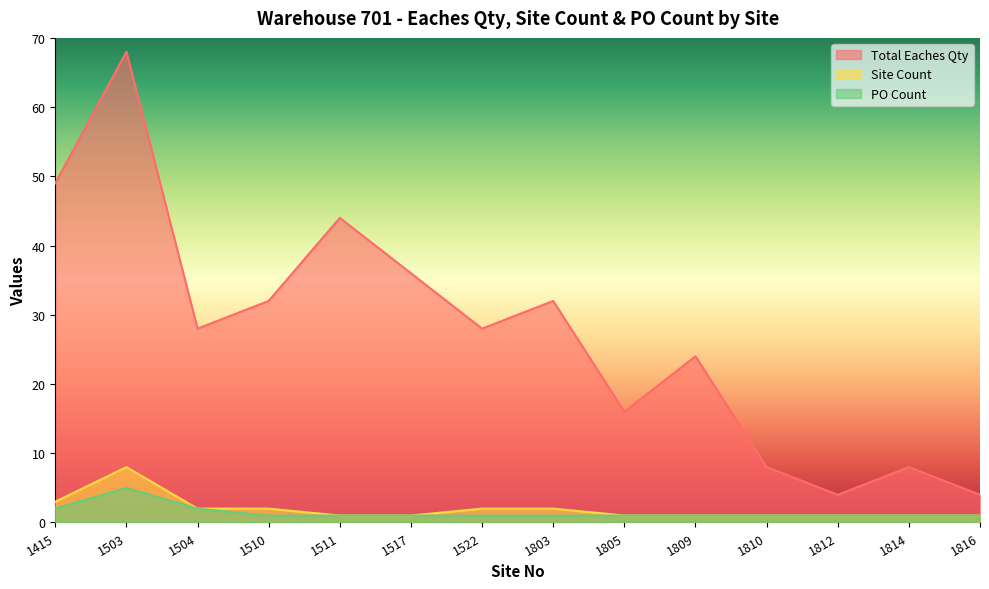

The value of PO Count at 1803 is 1. True or false?

True